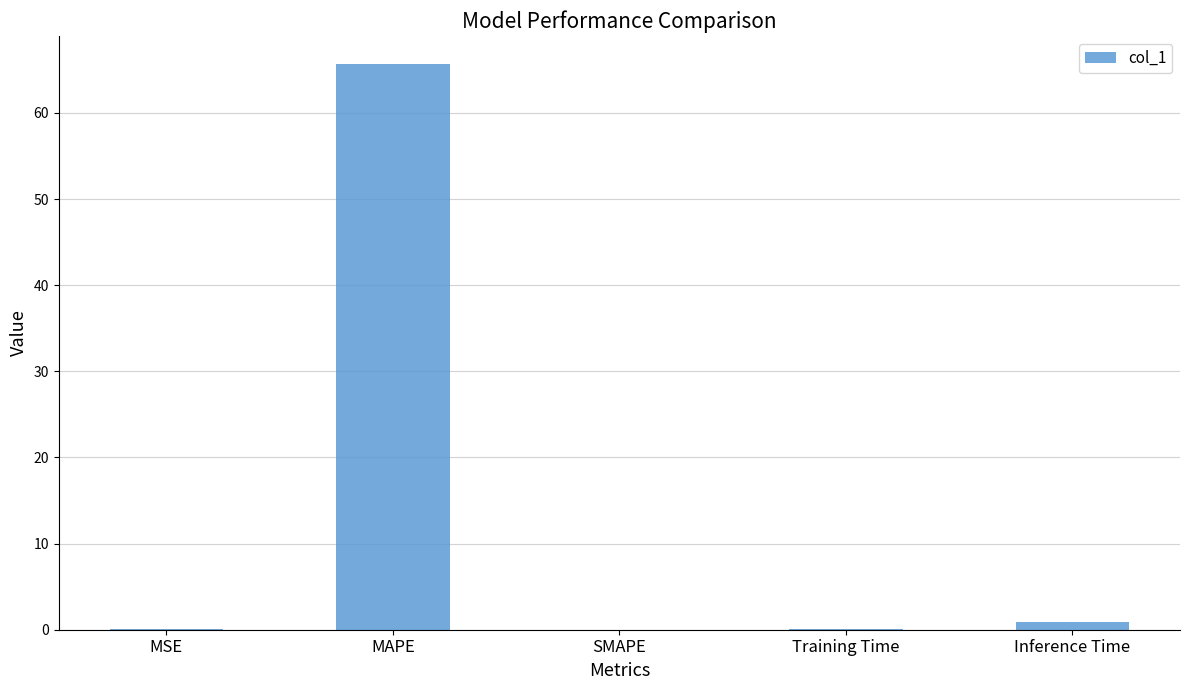

What is the difference between the values at Training Time and MAPE?

65.6